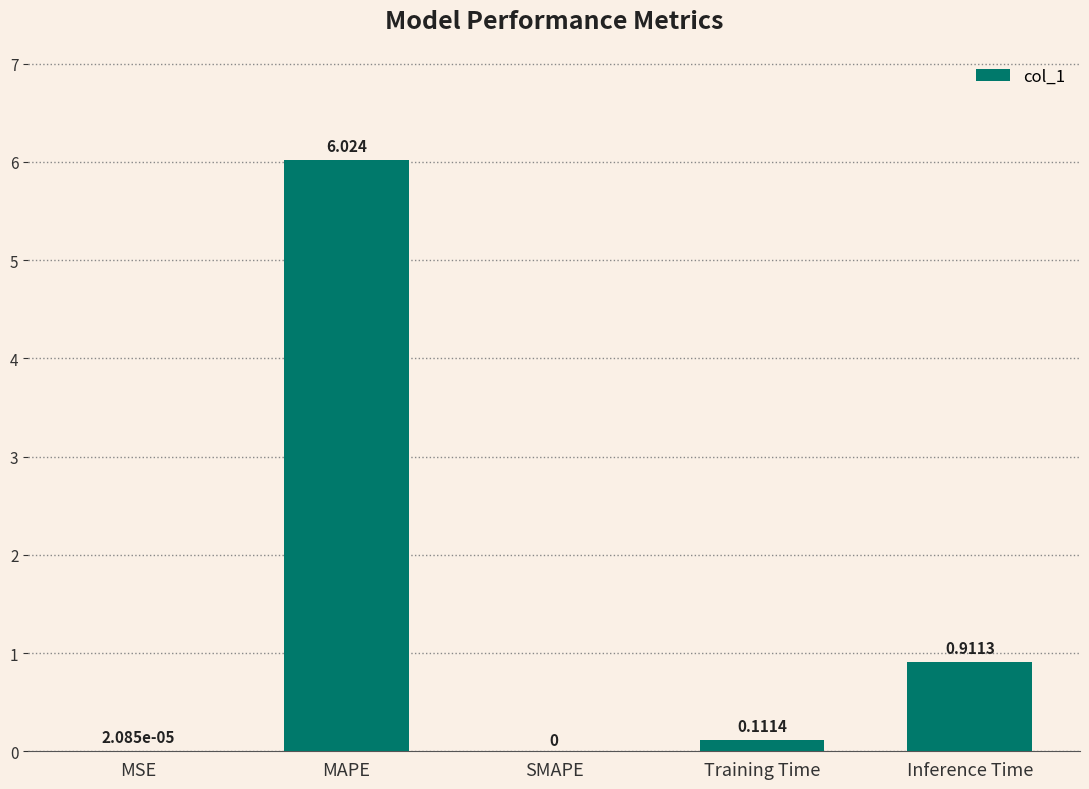

Where is the data nearest to the value 3?

Inference Time